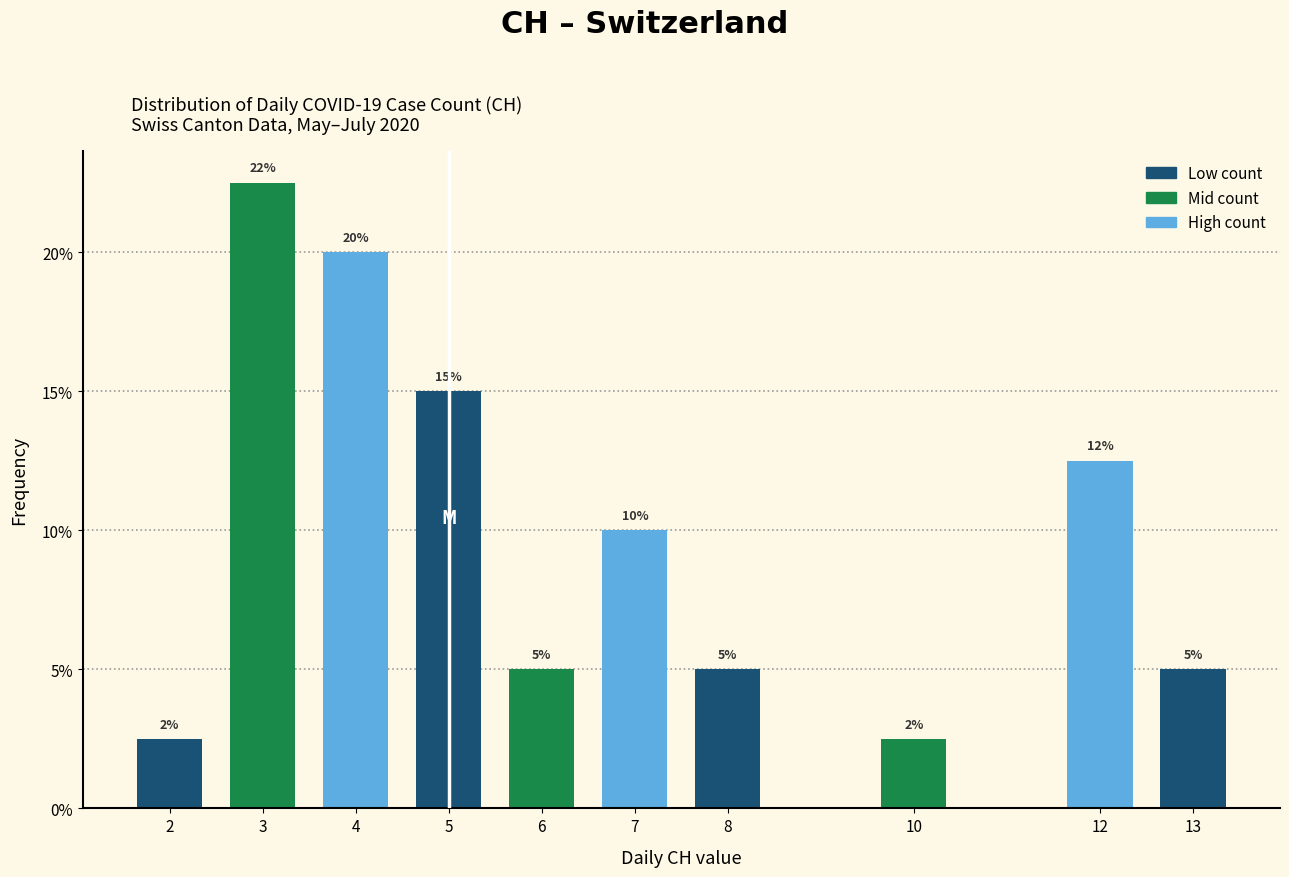

What is the value of the 7th bar from the left?

5.0